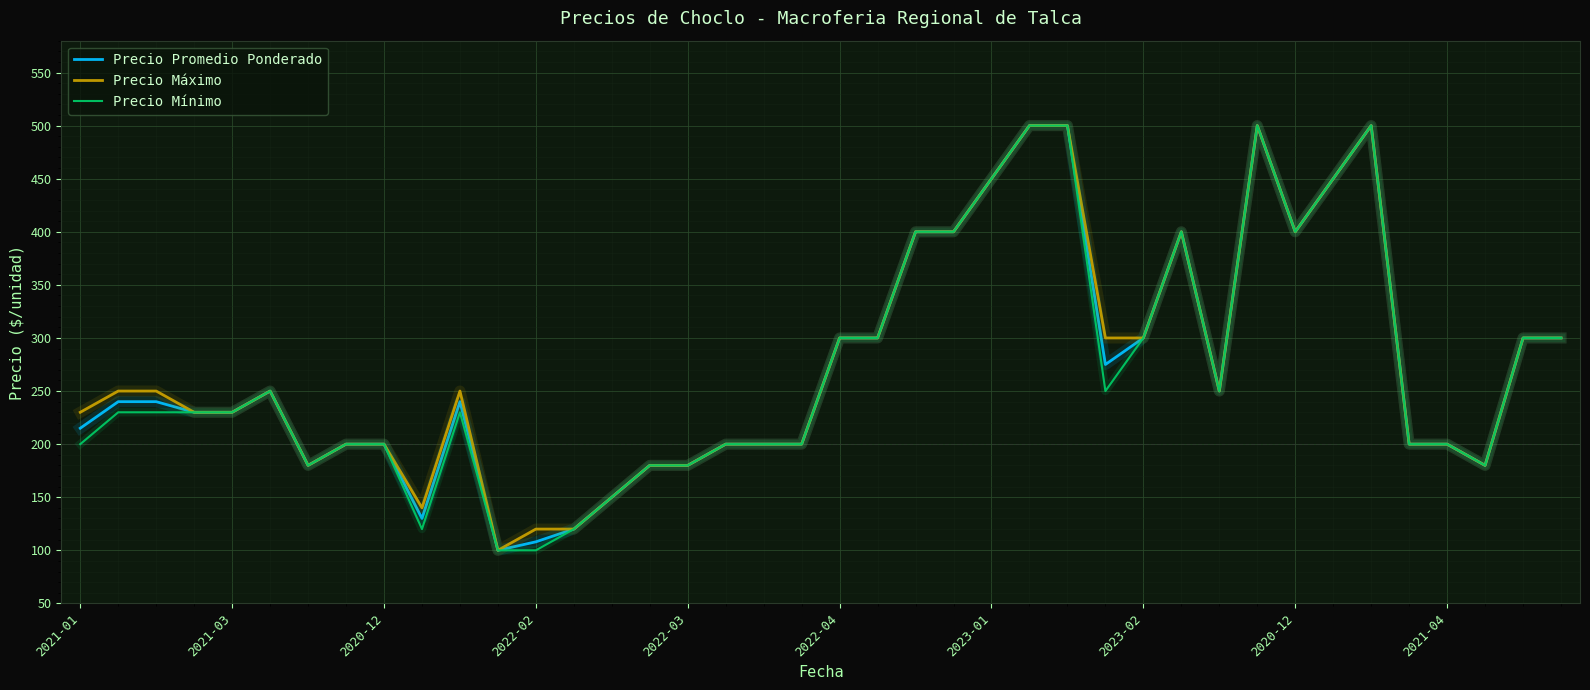

What is the maximum value for Precio Mínimo?

500